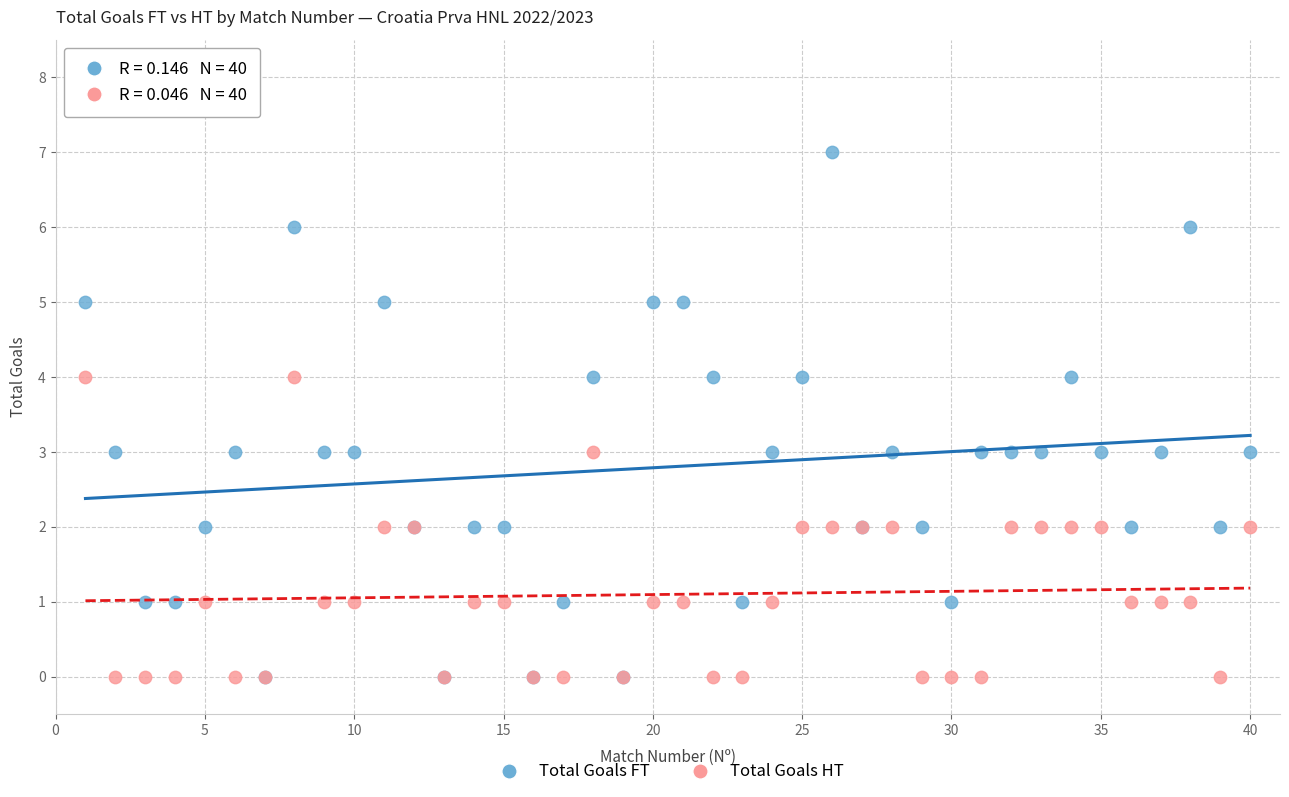

Which series has the largest Y range (max minus min)?

Total Goals FT